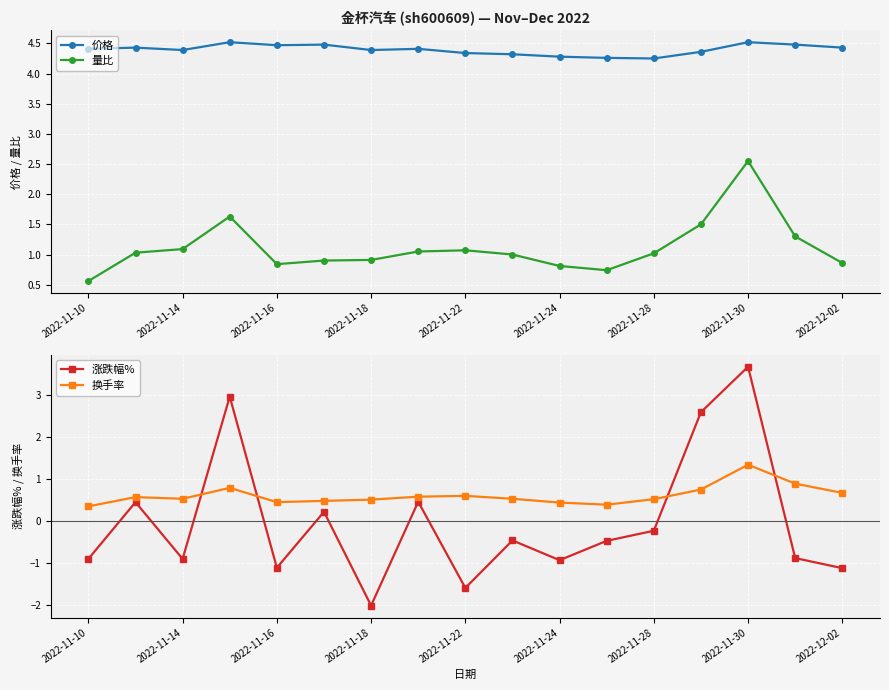

What is the lowest value of the 量比 series?

0.6